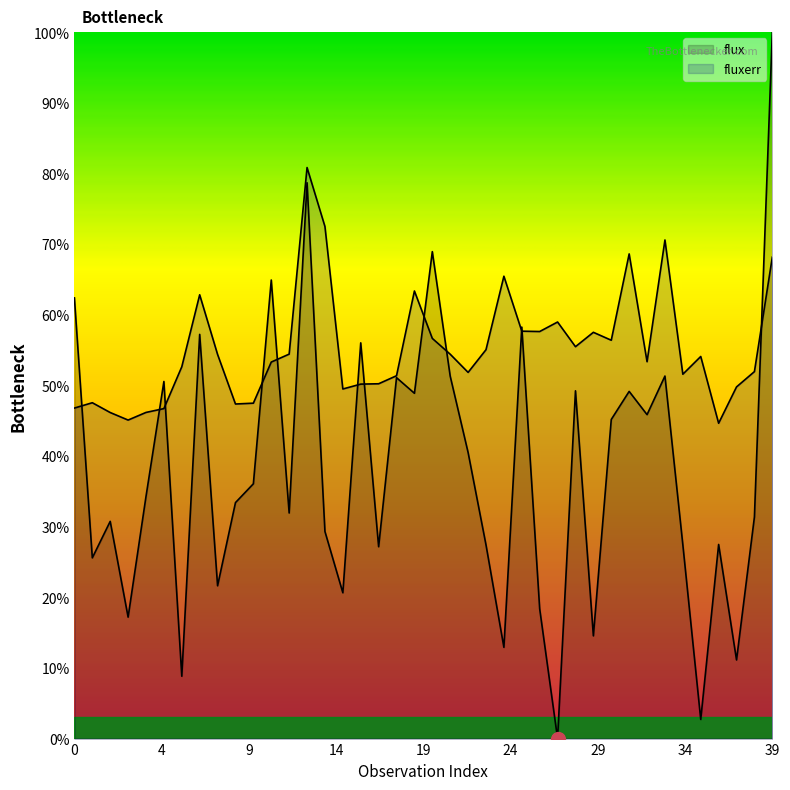

What is the average value of the flux series?

38.0